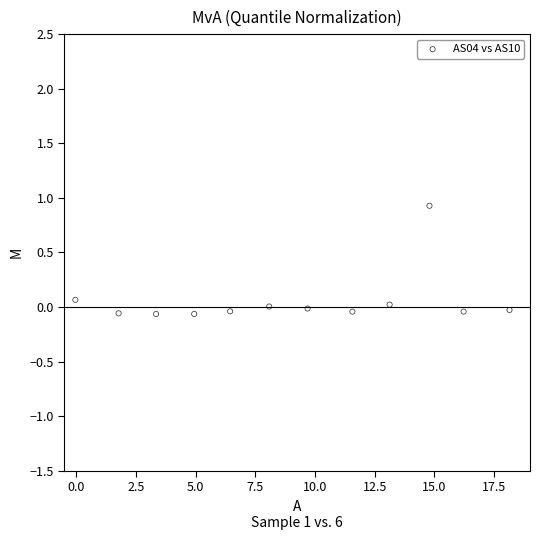

What is the range of X values (max minus min)?

18.2